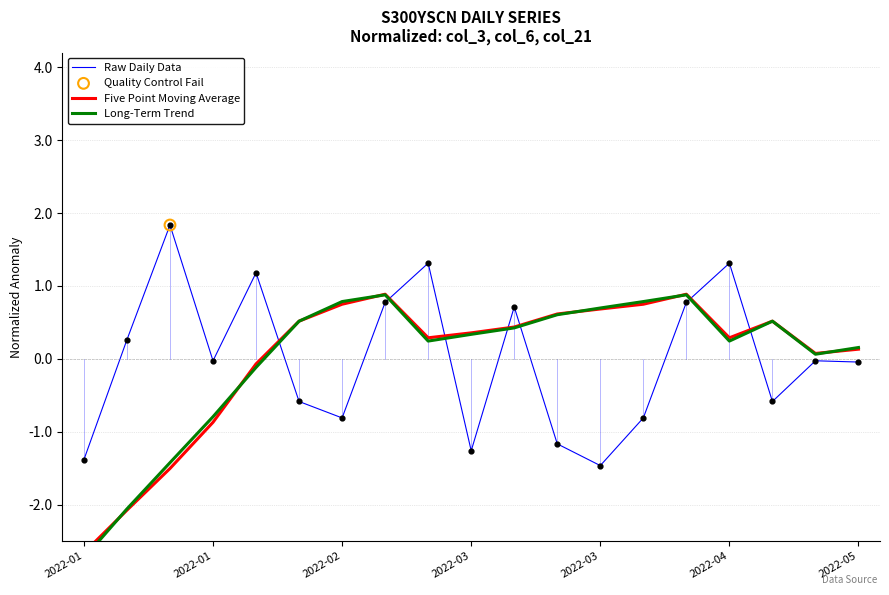

Is the value of Long-Term Trend at 2022-02 greater than the value of Raw Daily Data at 8?

No